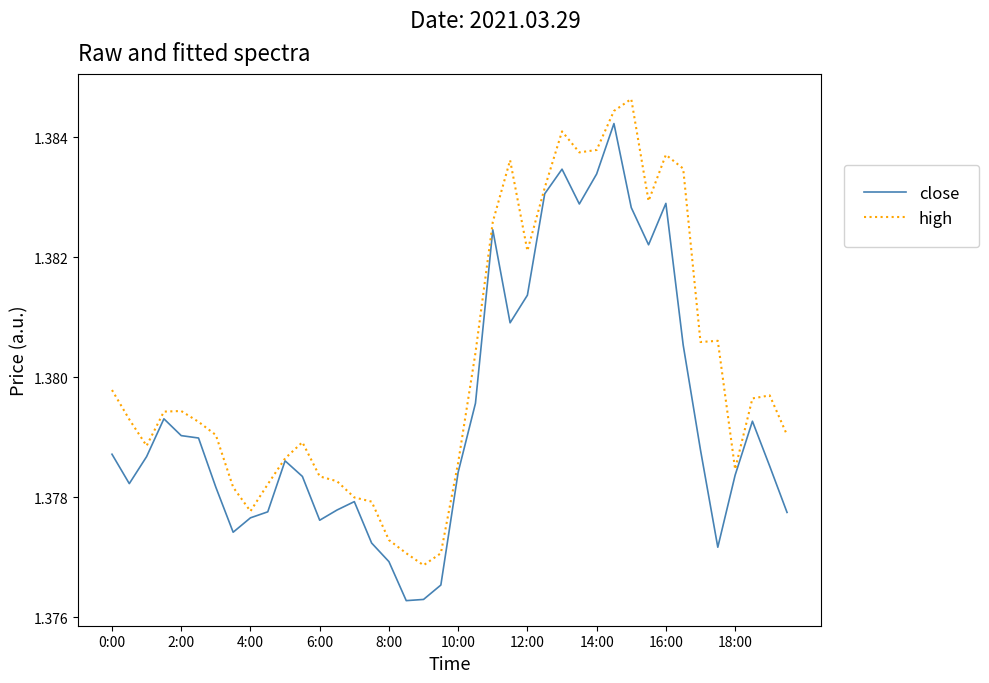

Rank the series by their maximum value, from highest to lowest.

high, close